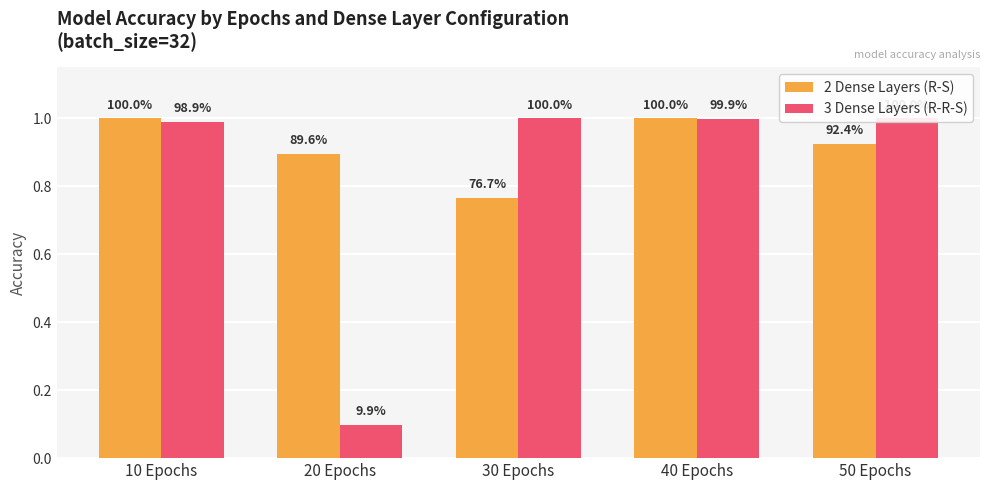

List the series in order of their peak value, highest first.

2 Dense Layers (R-S), 3 Dense Layers (R-R-S)